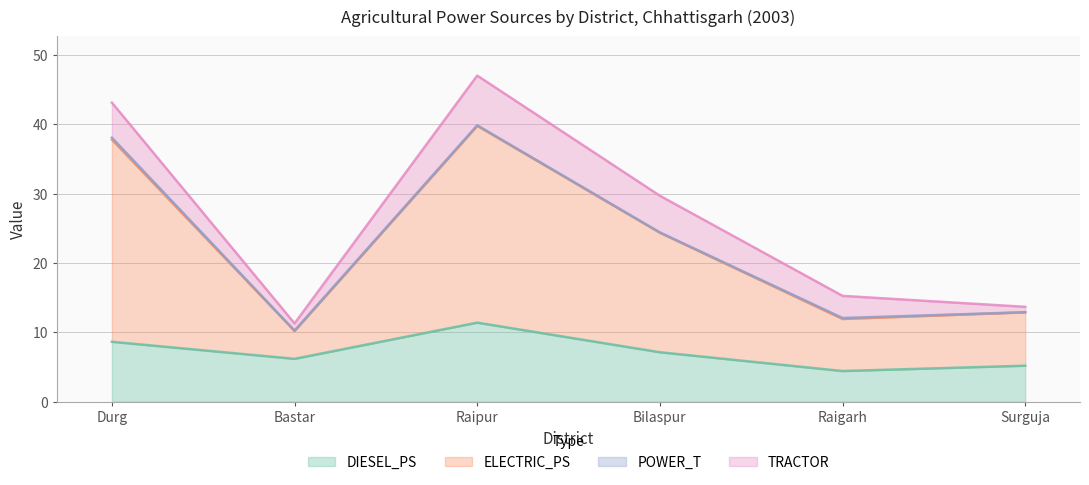

True or false: ELECTRIC_PS and DIESEL_PS cross at least once.

False